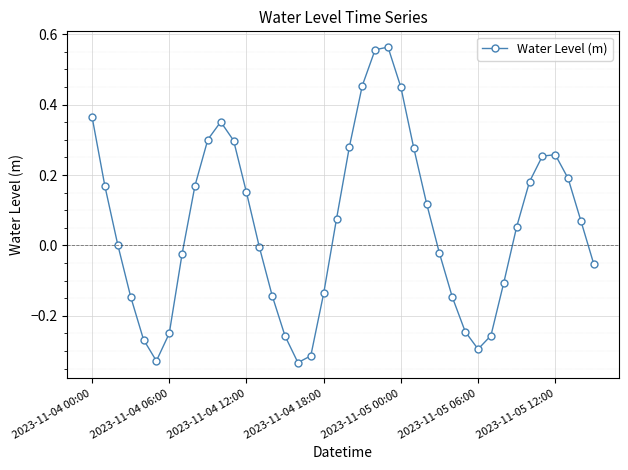

What is the difference between the second highest and second lowest values?

0.9